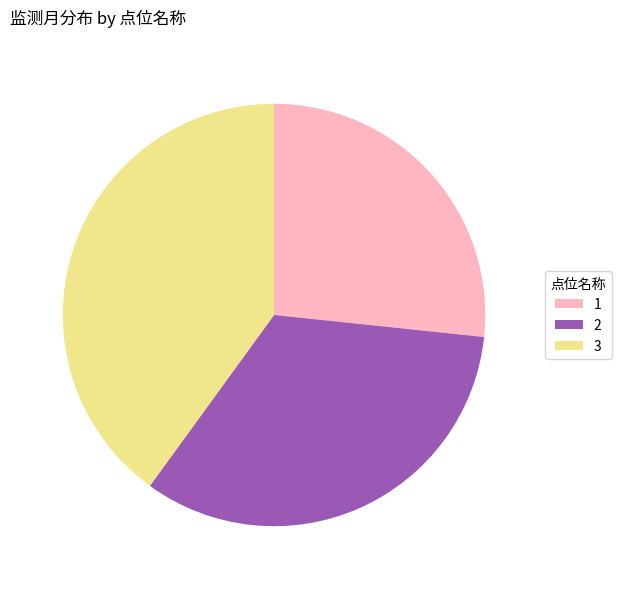

How many segments does this pie chart have?

3